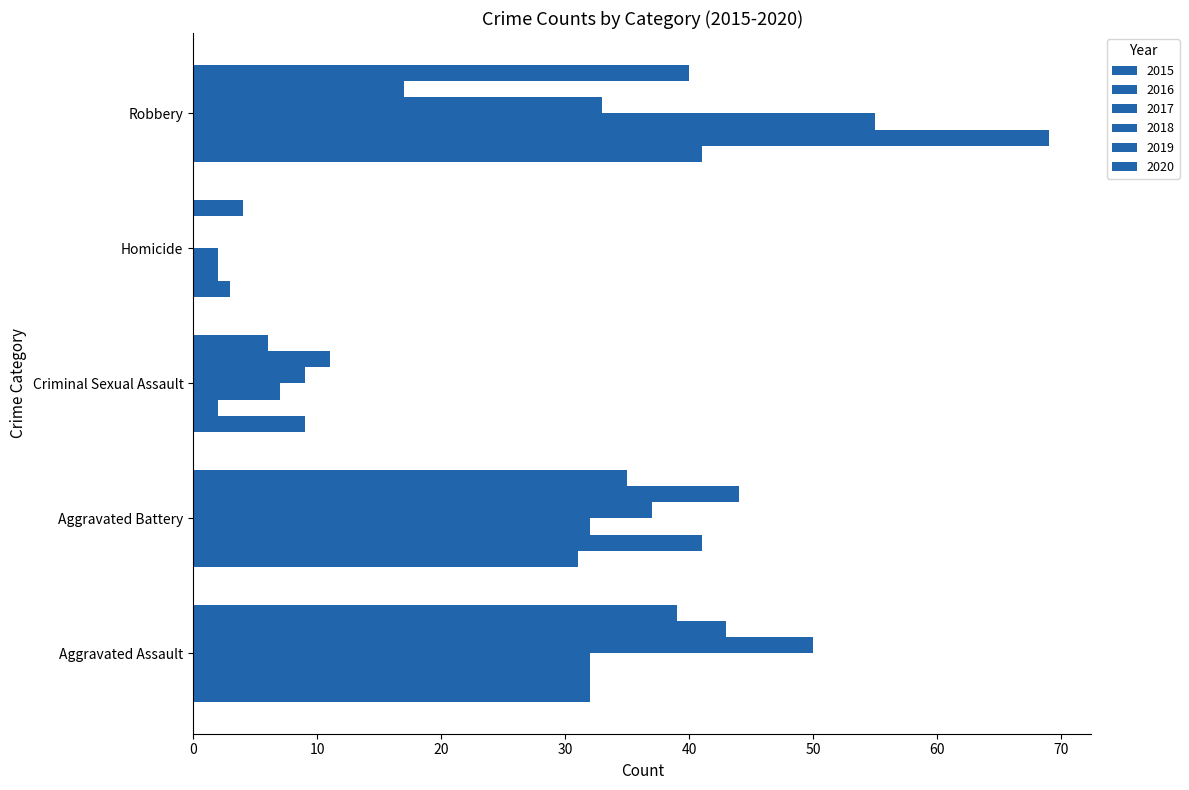

Rank the series by their maximum value, from highest to lowest.

2016, 2017, 2018, 2019, 2015, 2020